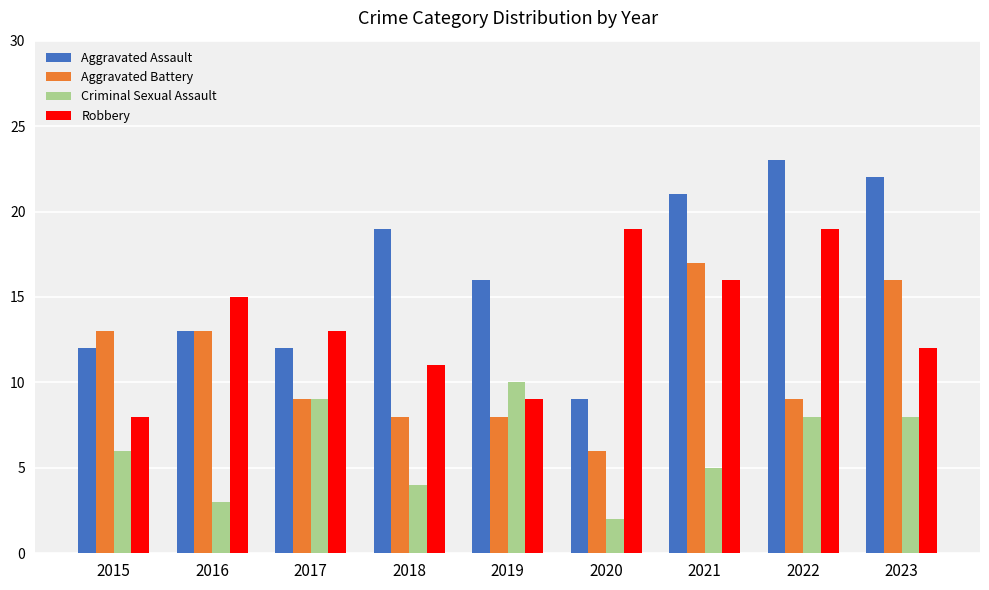

List the series in order of their overall mean, highest first.

Aggravated Assault, Robbery, Aggravated Battery, Criminal Sexual Assault